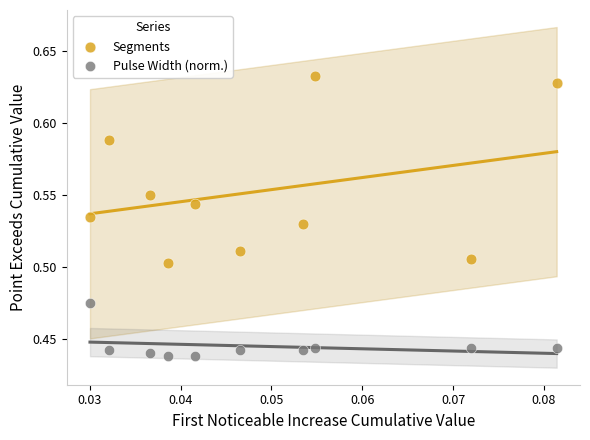

Which series reaches the minimum Y coordinate?

Pulse Width (norm.)